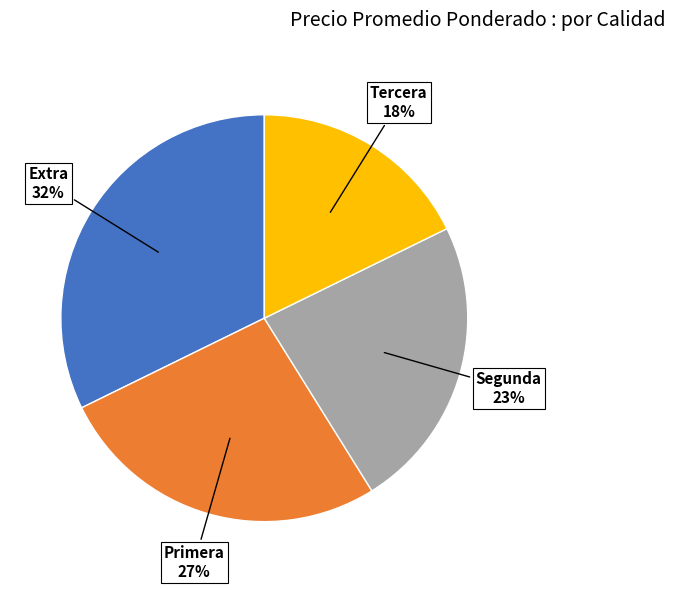

Does any single category account for the majority?

No